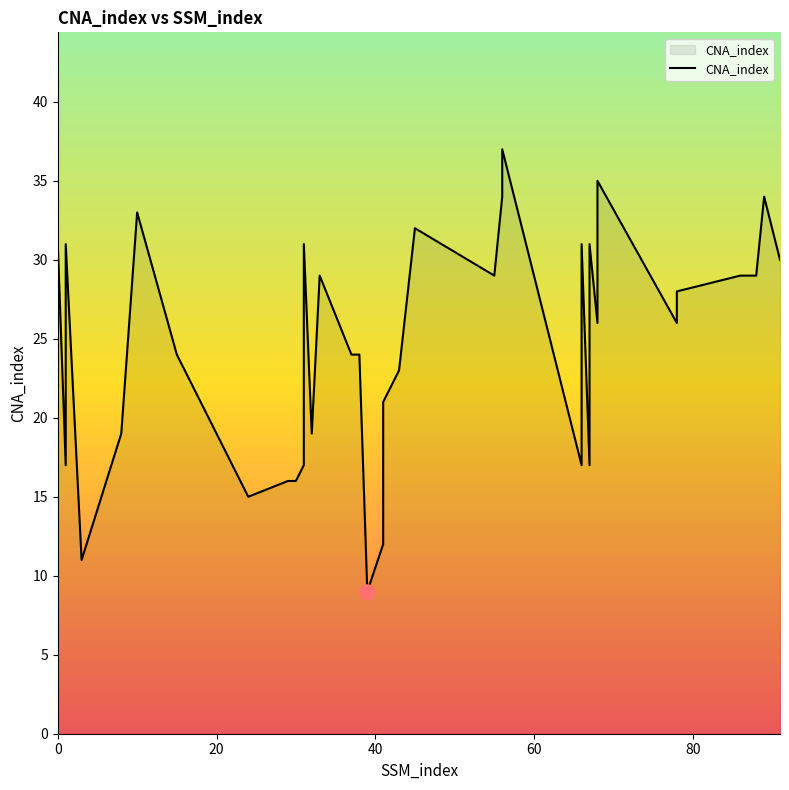

Between 33 and 68, which is larger?

68